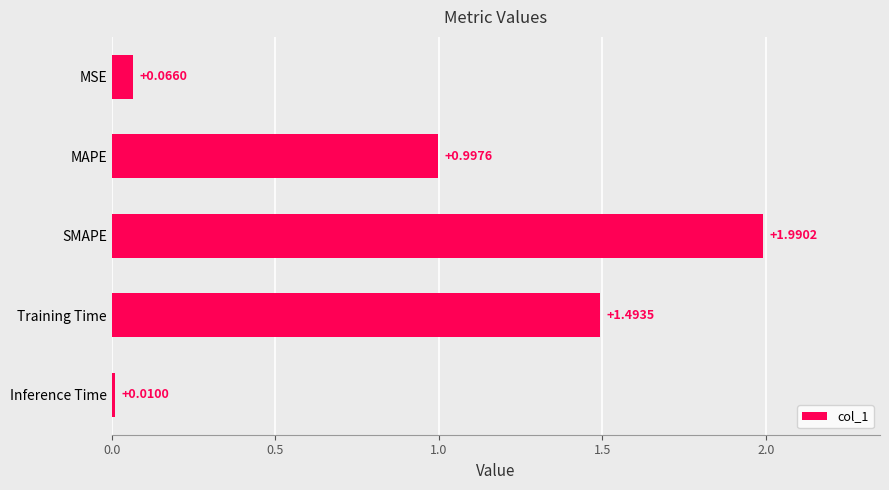

What is the sum of all values?

4.6